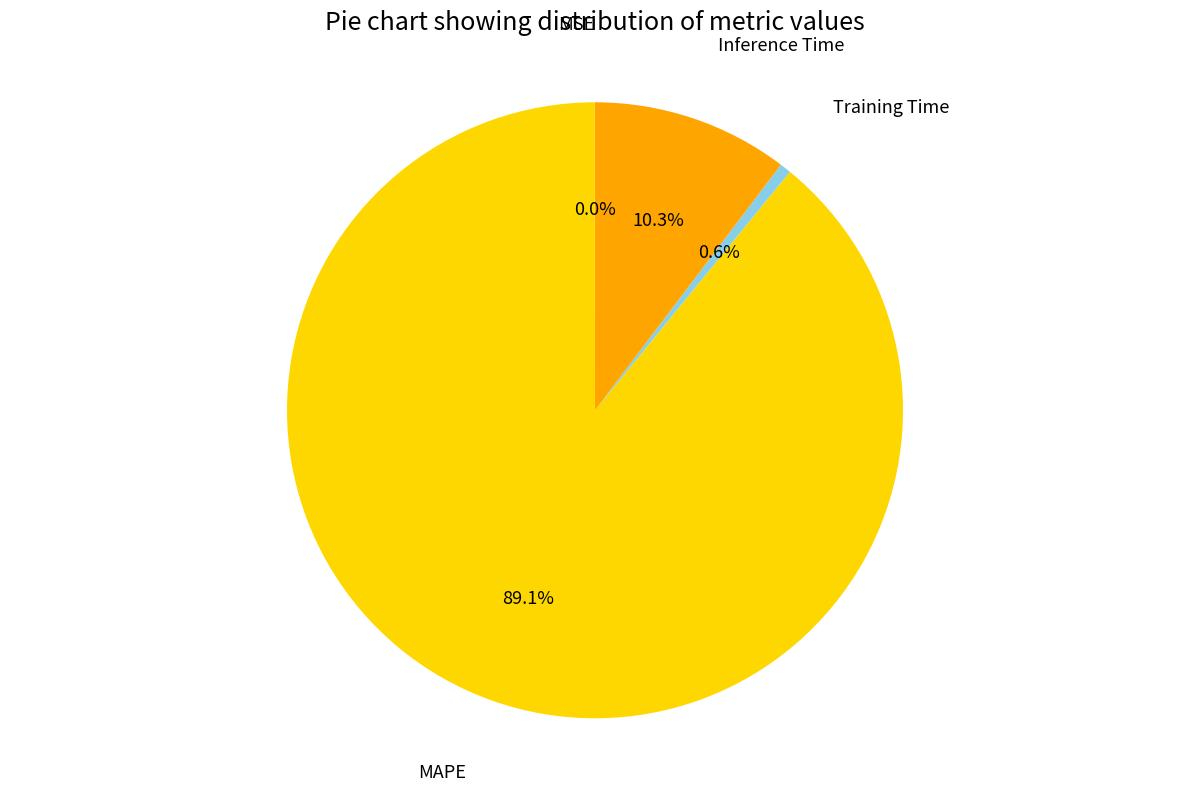

How many segments does this pie chart have?

4